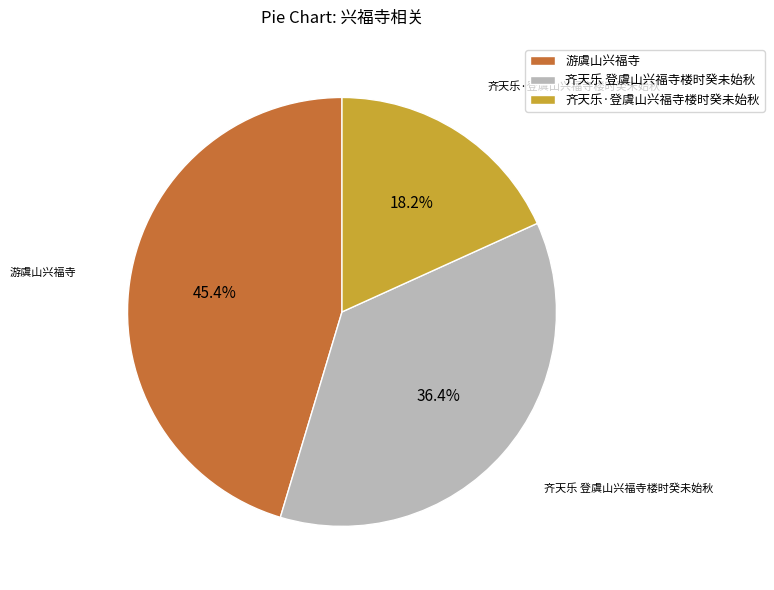

Does 齐天乐·登虞山兴福寺楼时癸未始秋 represent more than half of the total?

No